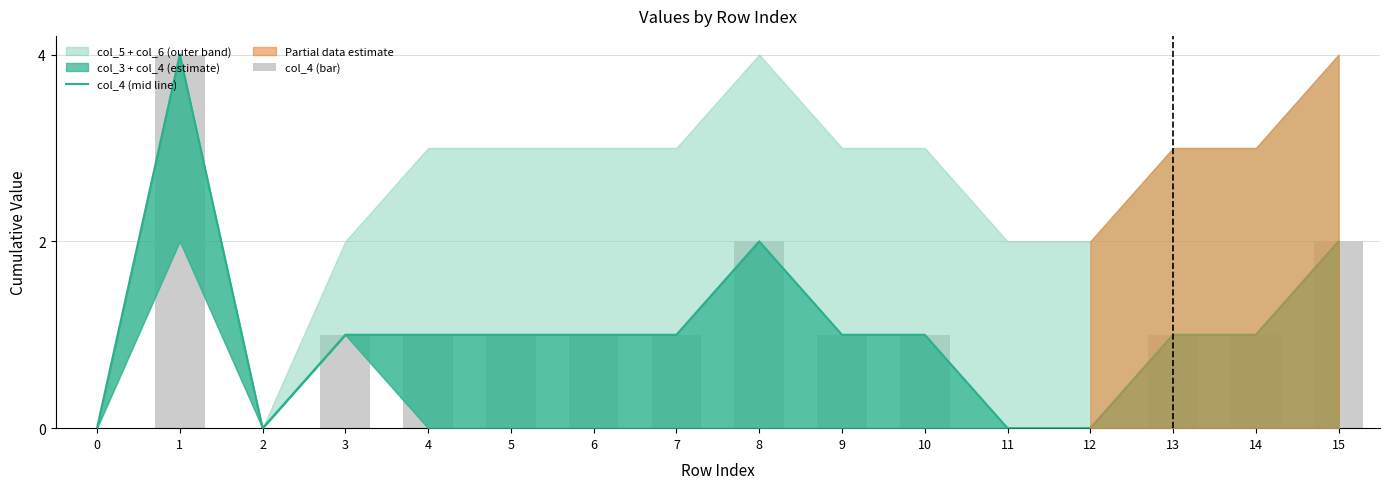

Reading left to right, transcribe all the data shown in this chart.

col_4 (mid line): 0	4	0	1	1	1	1	1	2	1	1	0	0	1	1	2
col_4 (bar): 0	4	0	1	1	1	1	1	2	1	1	0	0	1	1	2